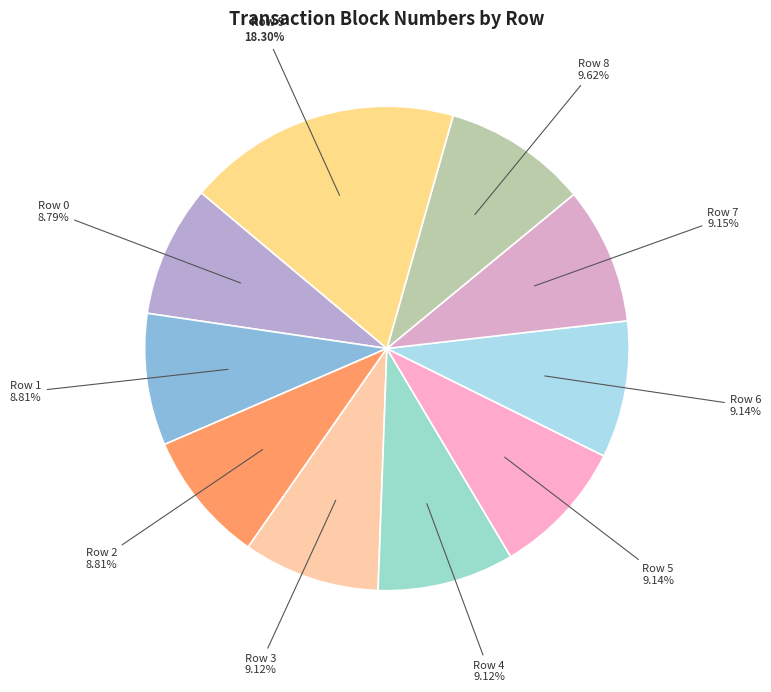

To the nearest percent, what is the average slice percentage?

10%